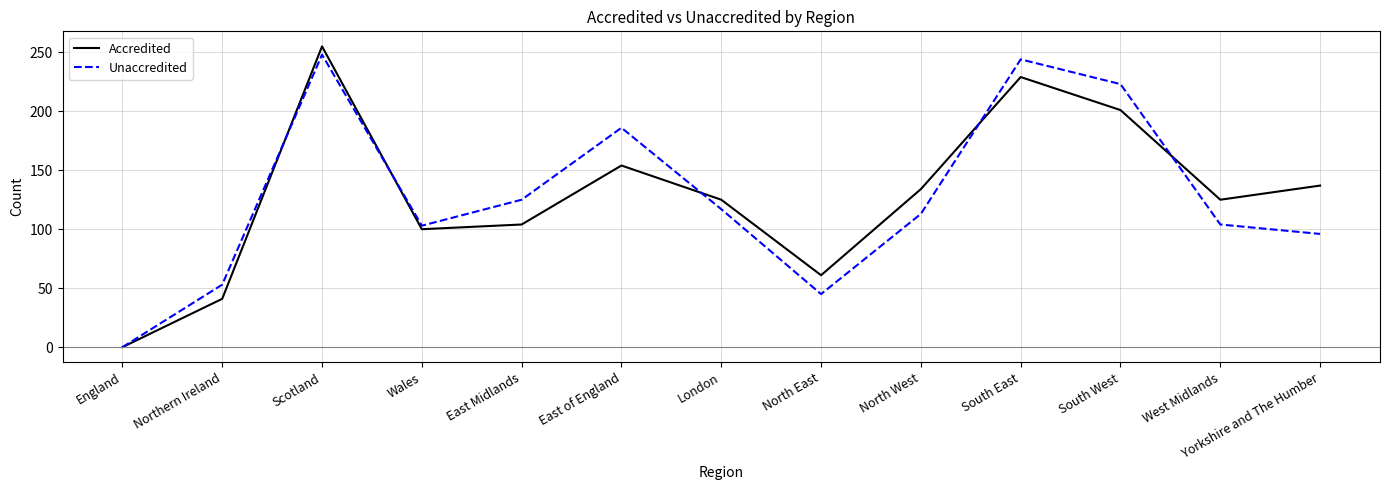

The Accredited series shows 36 at Wales. True or false?

False